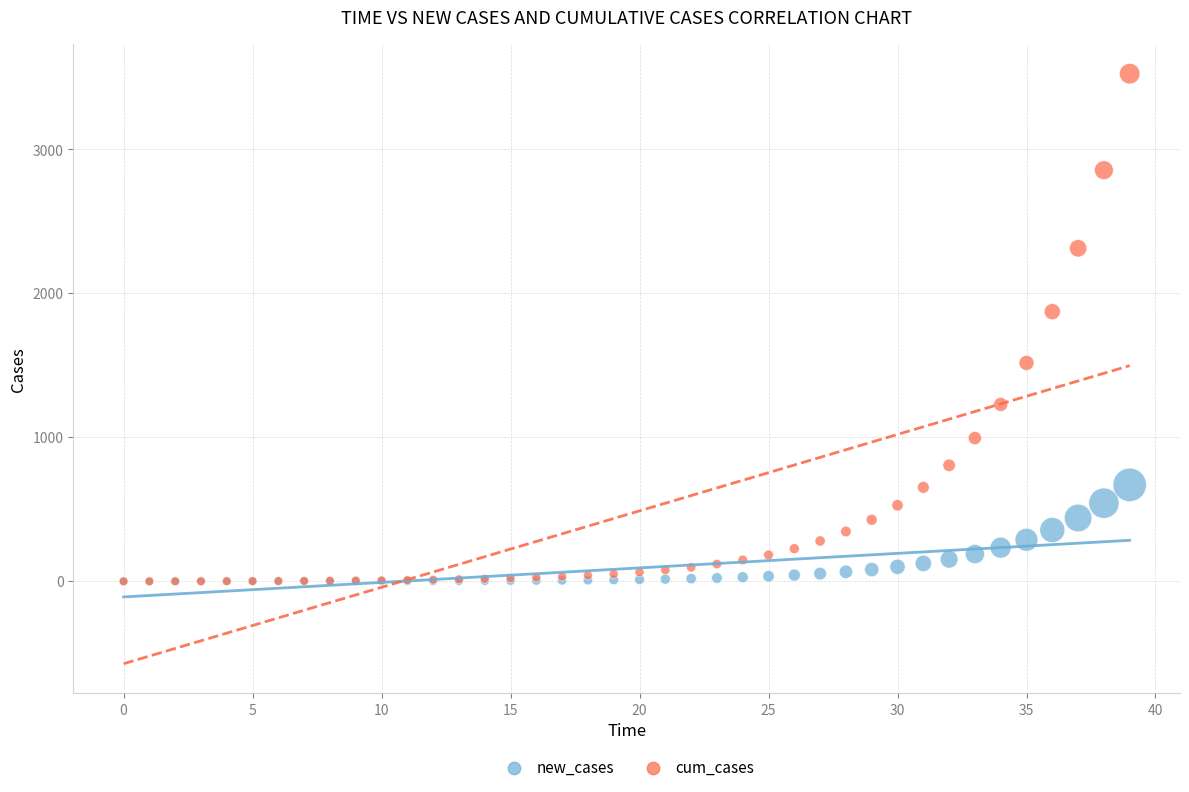

In the cum_cases series, what Y value is closest to 1762?

1873.2